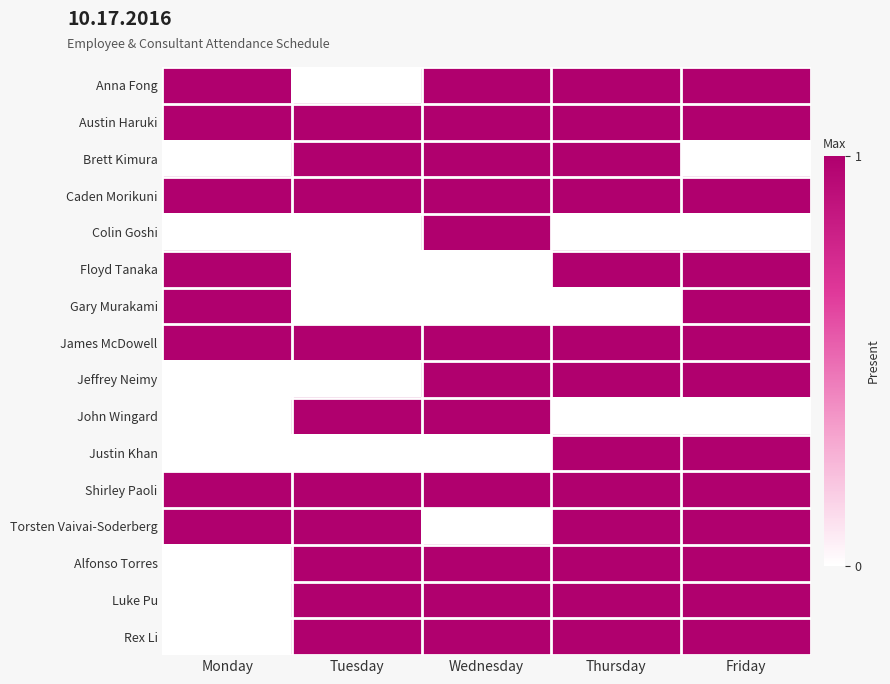

Reading left to right, what are all the values shown in this chart?

Anna Fong: Monday=1	Tuesday=0	Wednesday=1	Thursday=1	Friday=1
Austin Haruki: Monday=1	Tuesday=1	Wednesday=1	Thursday=1	Friday=1
Brett Kimura: Monday=0	Tuesday=1	Wednesday=1	Thursday=1	Friday=0
Caden Morikuni: Monday=1	Tuesday=1	Wednesday=1	Thursday=1	Friday=1
Colin Goshi: Monday=0	Tuesday=0	Wednesday=1	Thursday=0	Friday=0
Floyd Tanaka: Monday=1	Tuesday=0	Wednesday=0	Thursday=1	Friday=1
Gary Murakami: Monday=1	Tuesday=0	Wednesday=0	Thursday=0	Friday=1
James McDowell: Monday=1	Tuesday=1	Wednesday=1	Thursday=1	Friday=1
Jeffrey Neimy: Monday=0	Tuesday=0	Wednesday=1	Thursday=1	Friday=1
John Wingard: Monday=0	Tuesday=1	Wednesday=1	Thursday=0	Friday=0
Justin Khan: Monday=0	Tuesday=0	Wednesday=0	Thursday=1	Friday=1
Shirley Paoli: Monday=1	Tuesday=1	Wednesday=1	Thursday=1	Friday=1
Torsten Vaivai-Soderberg: Monday=1	Tuesday=1	Wednesday=0	Thursday=1	Friday=1
Alfonso Torres: Monday=0	Tuesday=1	Wednesday=1	Thursday=1	Friday=1
Luke Pu: Monday=0	Tuesday=1	Wednesday=1	Thursday=1	Friday=1
Rex Li: Monday=0	Tuesday=1	Wednesday=1	Thursday=1	Friday=1